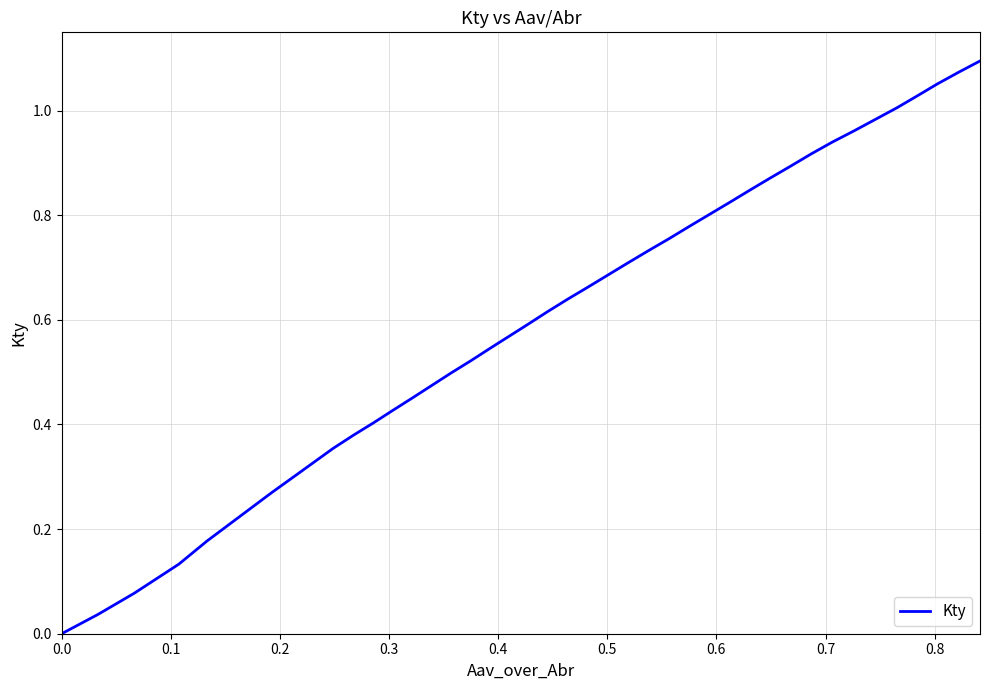

Does the chart display data point markers on the line(s)?

No